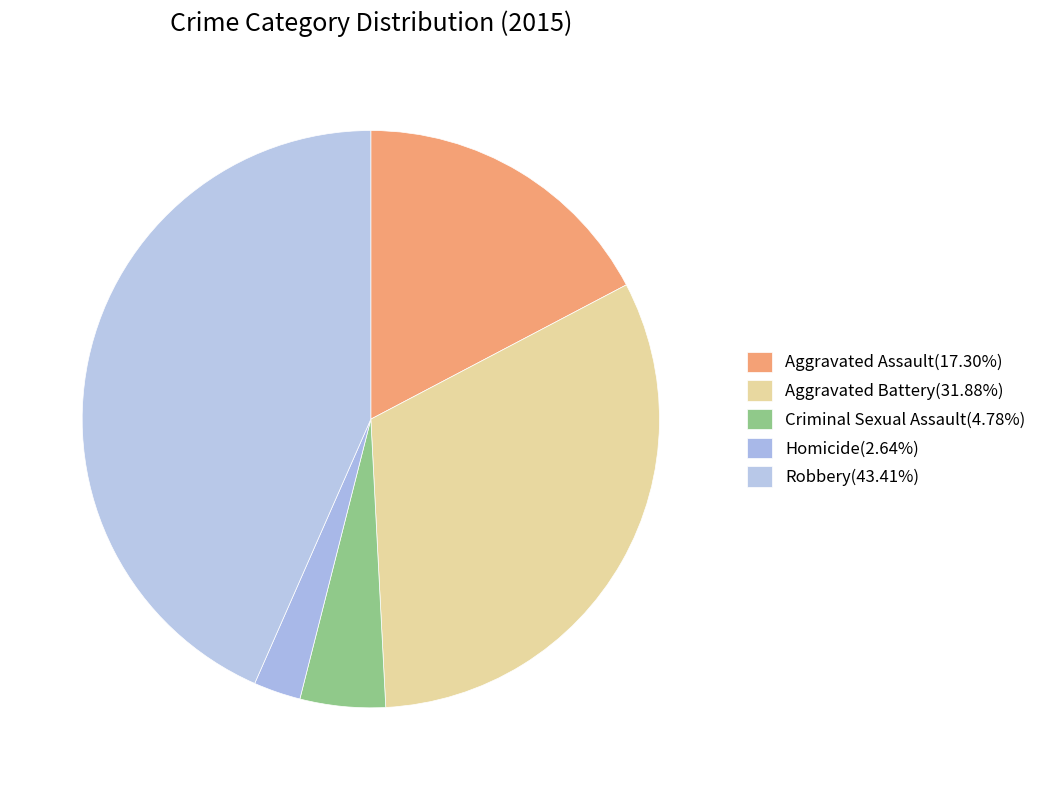

Rank the categories by value from lowest to highest.

Homicide, Criminal Sexual Assault, Aggravated Assault, Aggravated Battery, Robbery